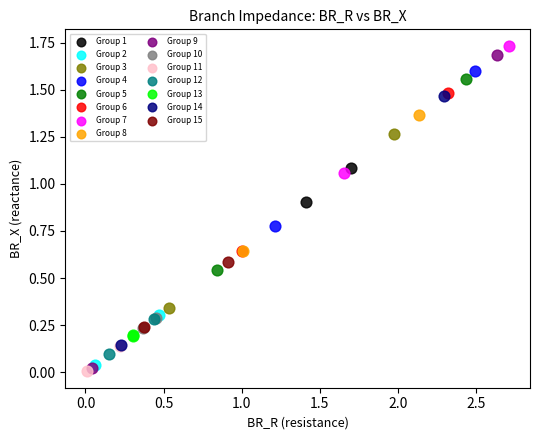

What are all the series names shown in the legend?

Group 1, Group 2, Group 3, Group 4, Group 5, Group 6, Group 7, Group 8, Group 9, Group 10, Group 11, Group 12, Group 13, Group 14, Group 15